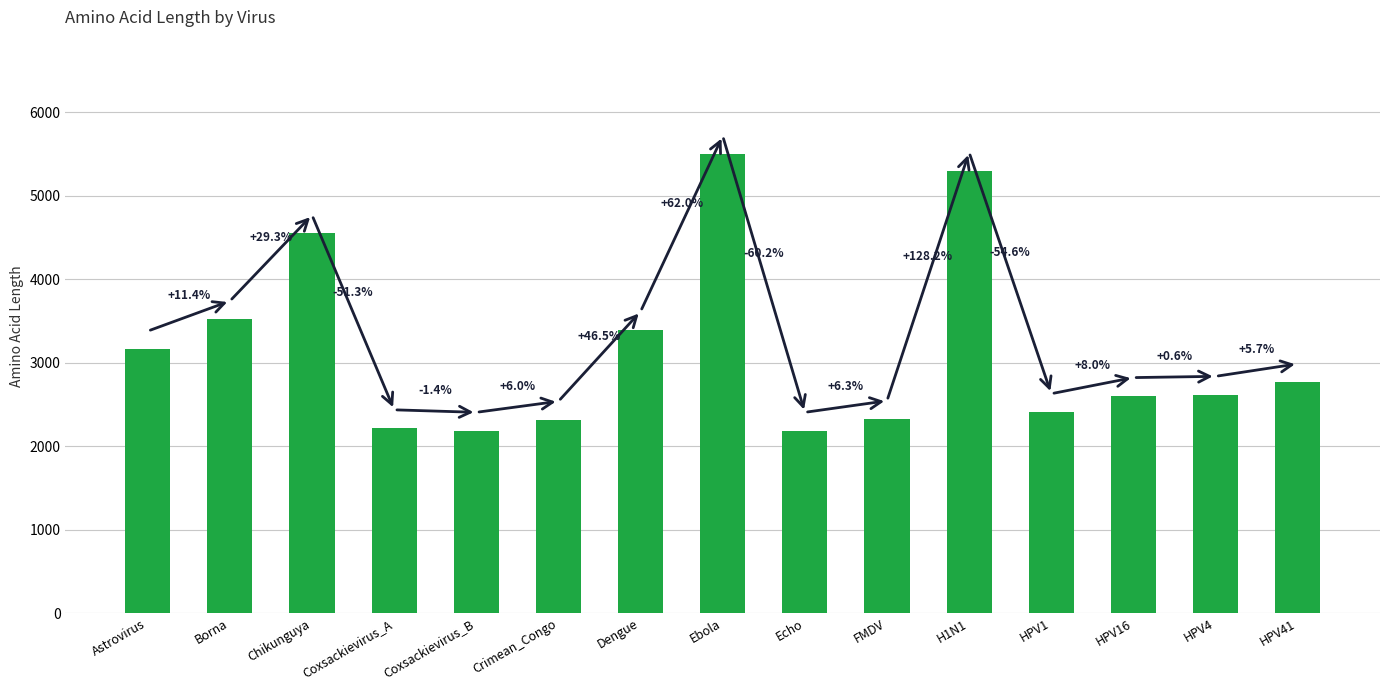

What is the difference between the values at Dengue and H1N1?

1906